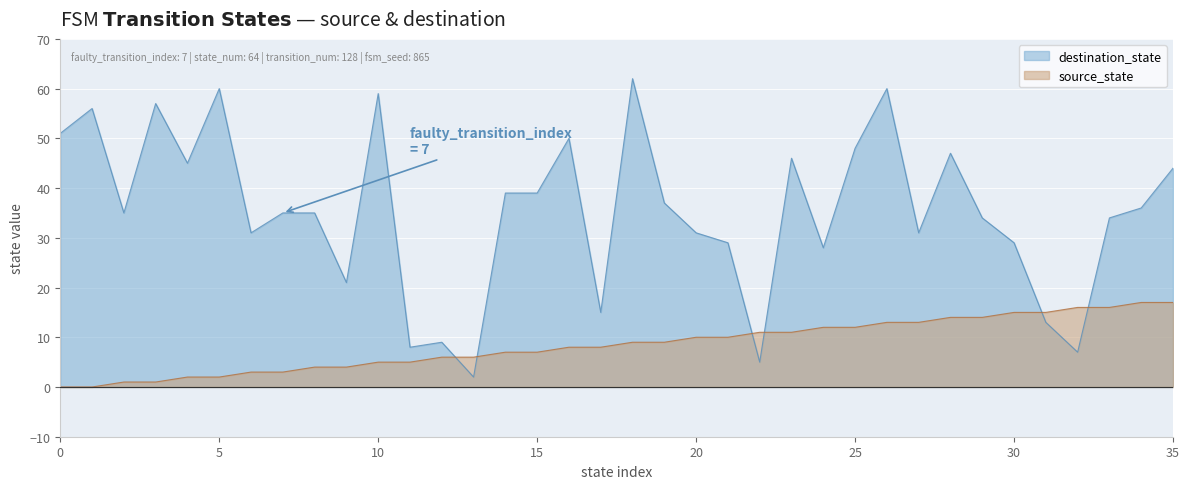

Where do destination_state and source_state first cross each other?

12 and 13